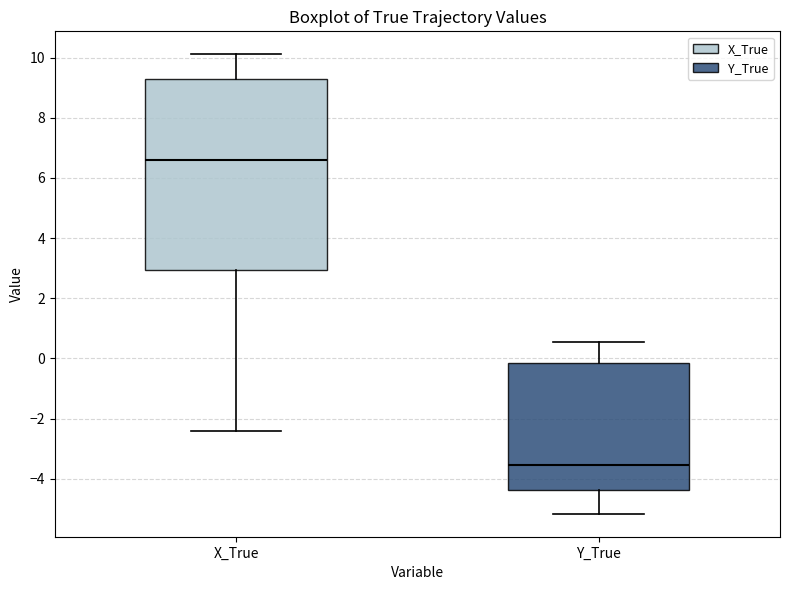

Reading left to right, read every box against the y-axis: the position of its median line, the range the box covers, and the ends of its whiskers. The values are not printed on the chart, so give them approximately, as read against the axis.

X_True: median 6.6, box 3.0 to 9.2, whiskers -2.4 to 10.2
Y_True: median -3.6, box -4.4 to -0.2, whiskers -5.2 to 0.6